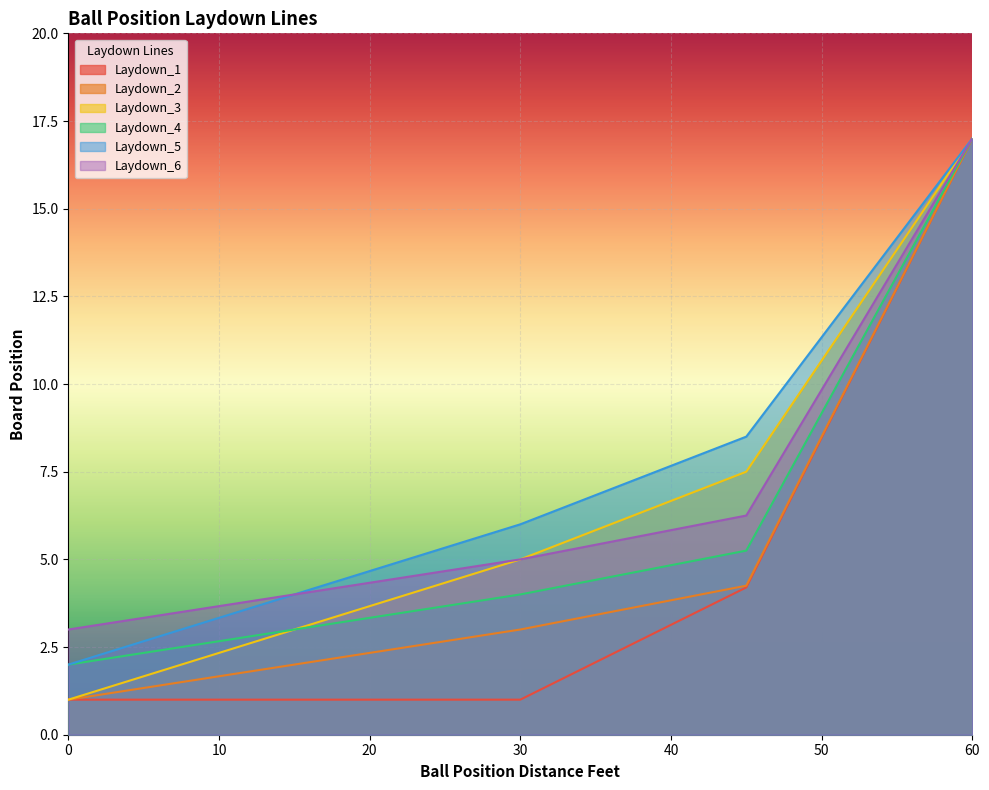

Rank the series by their maximum value, from lowest to highest.

Laydown_1, Laydown_2, Laydown_3, Laydown_4, Laydown_5, Laydown_6